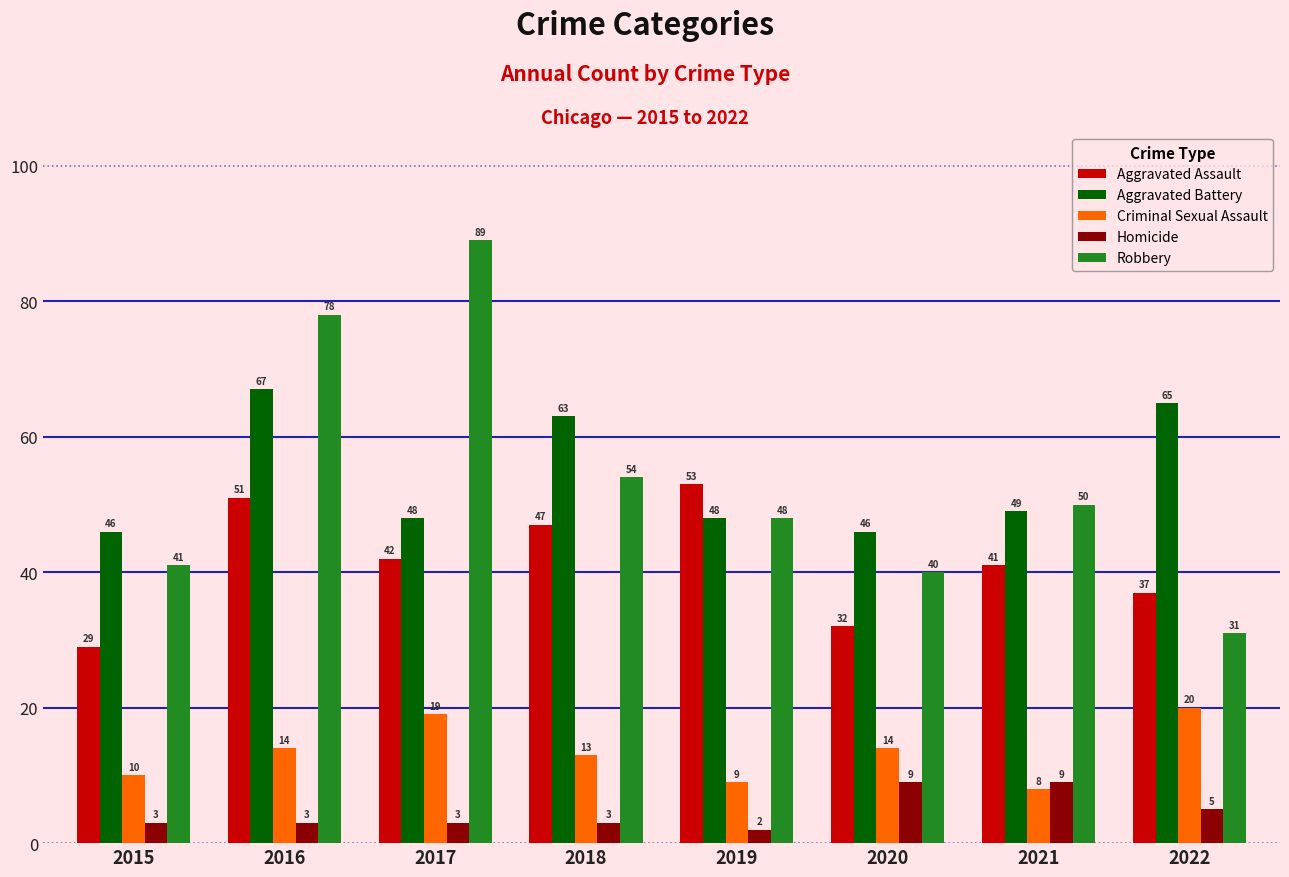

Count the number of data series in this chart.

5